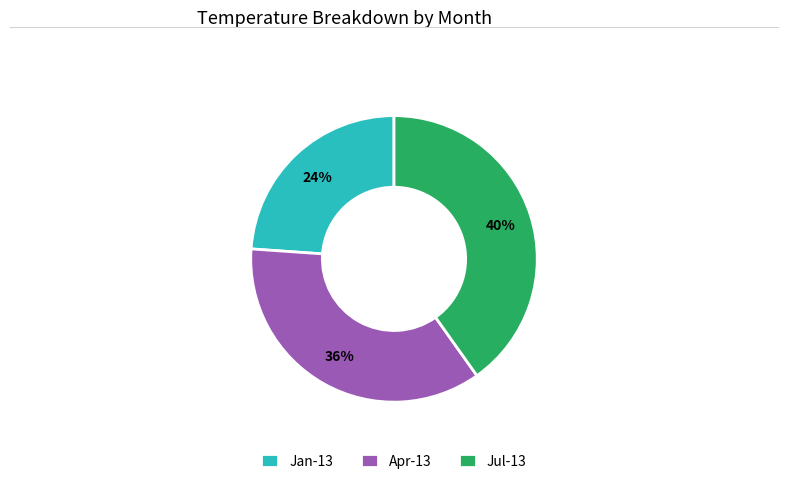

Which has a higher value, Jan-13 or Jul-13?

Jul-13